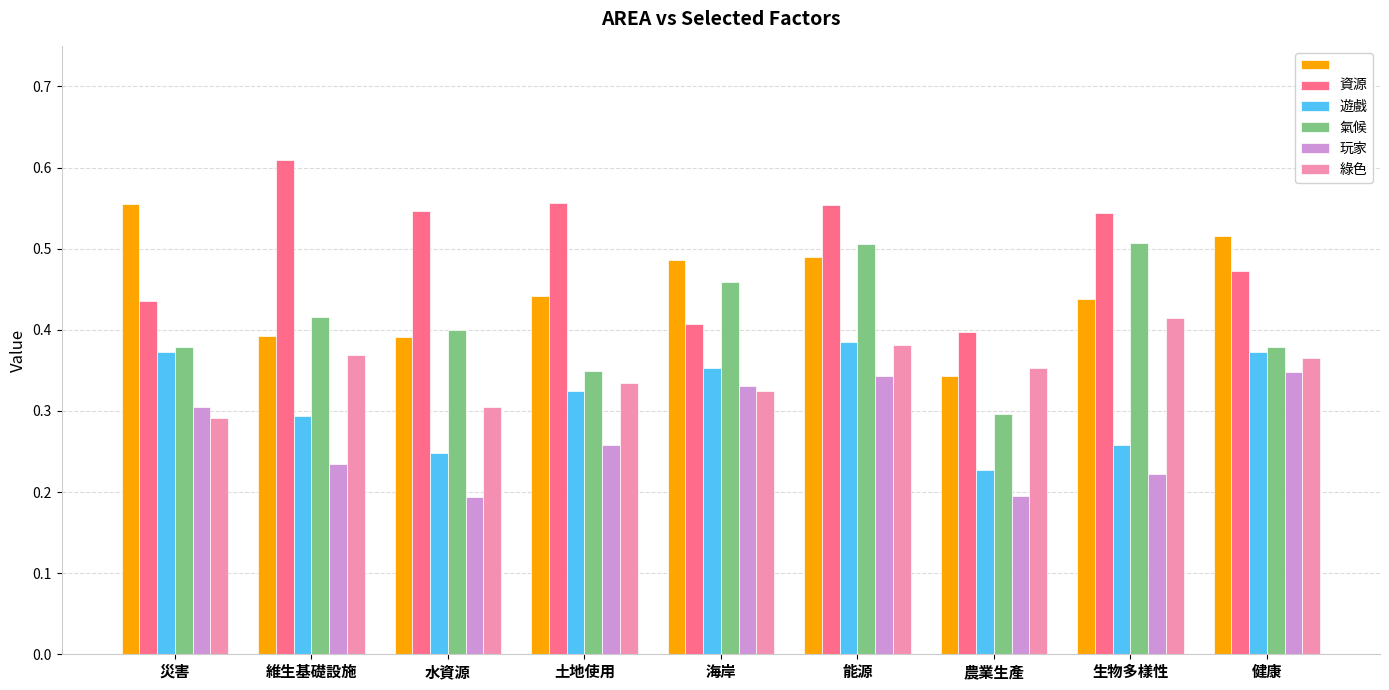

What is the total value across all series at 生物多樣性?

2.4